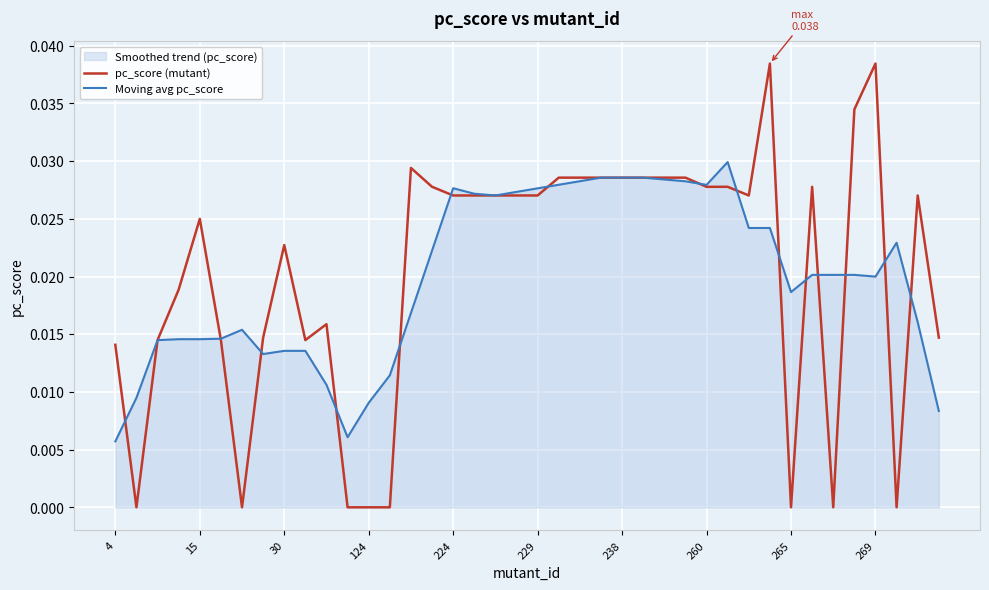

Which series has the widest spread of values?

pc_score (mutant)